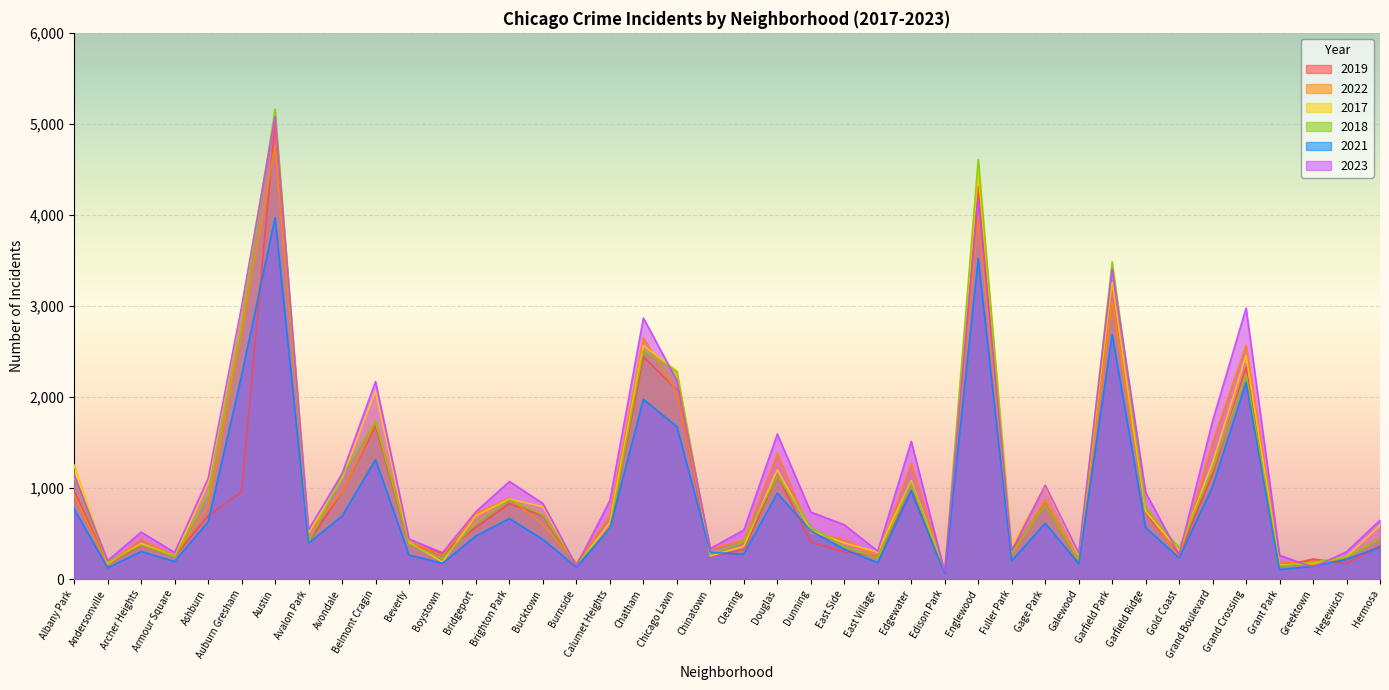

How many lines are shown in the chart?

6